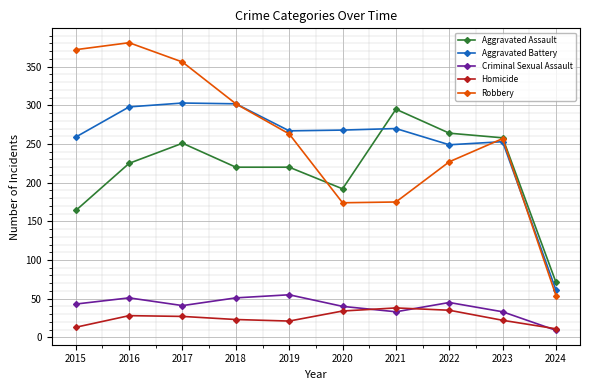

Which category has the highest value in the Criminal Sexual Assault series?

2019